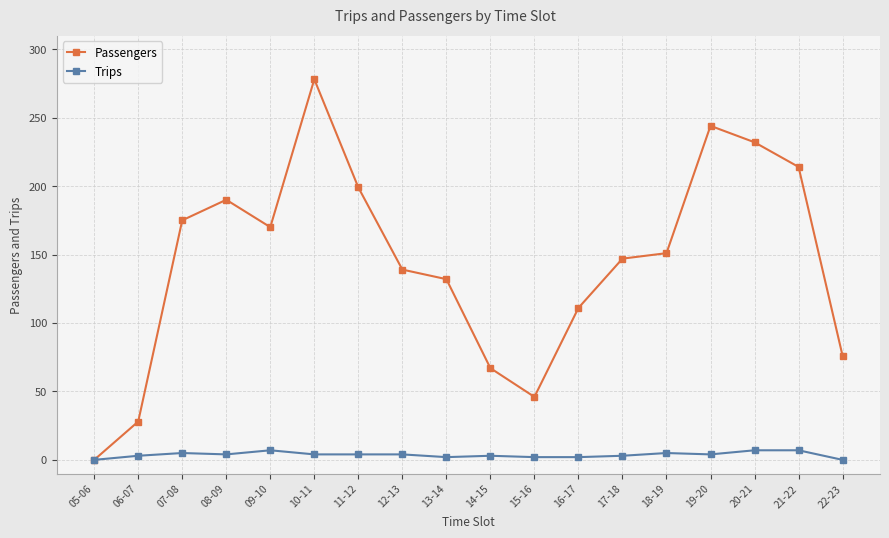

What is the total value across all series at 10-11?

282